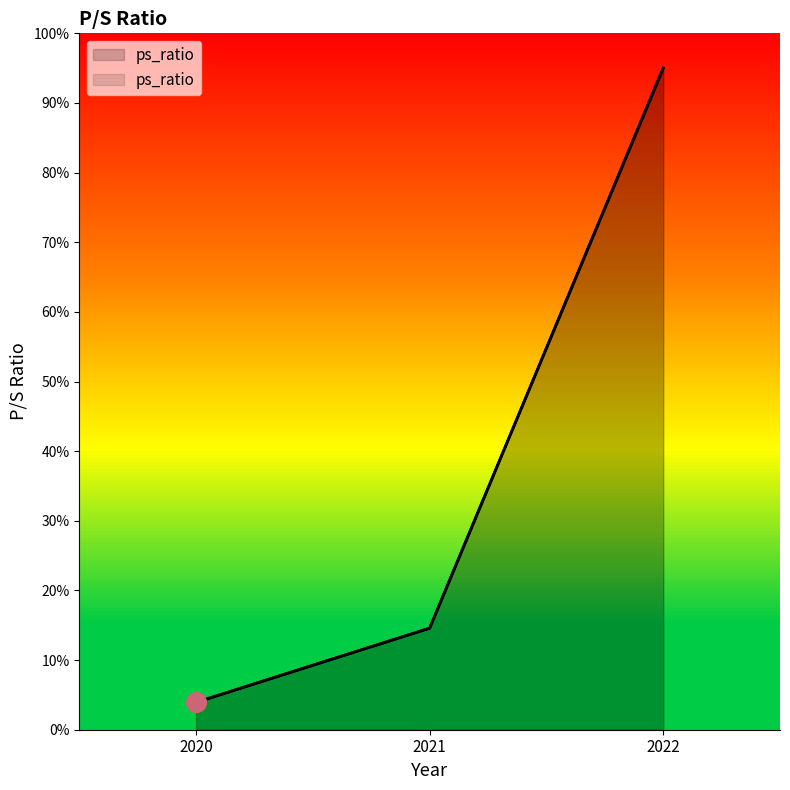

Rank the categories by value from highest to lowest.

2022, 2021, 2020